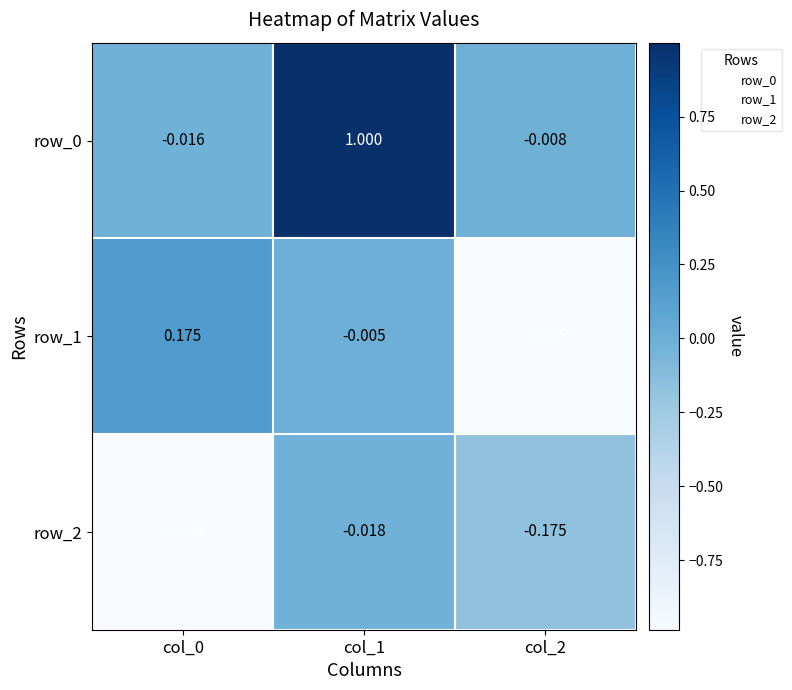

Is the value of row_0 at col_1 greater than the value of row_1 at col_2?

Yes